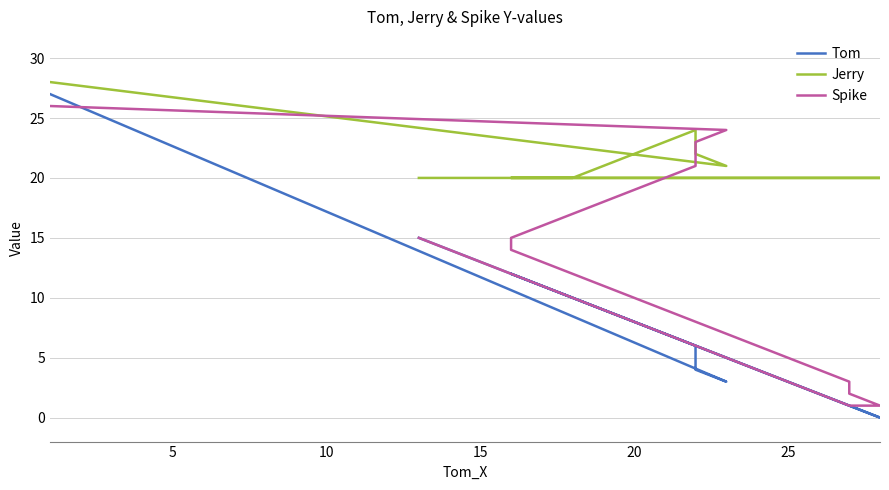

True or false: Tom and Jerry cross at least once.

False